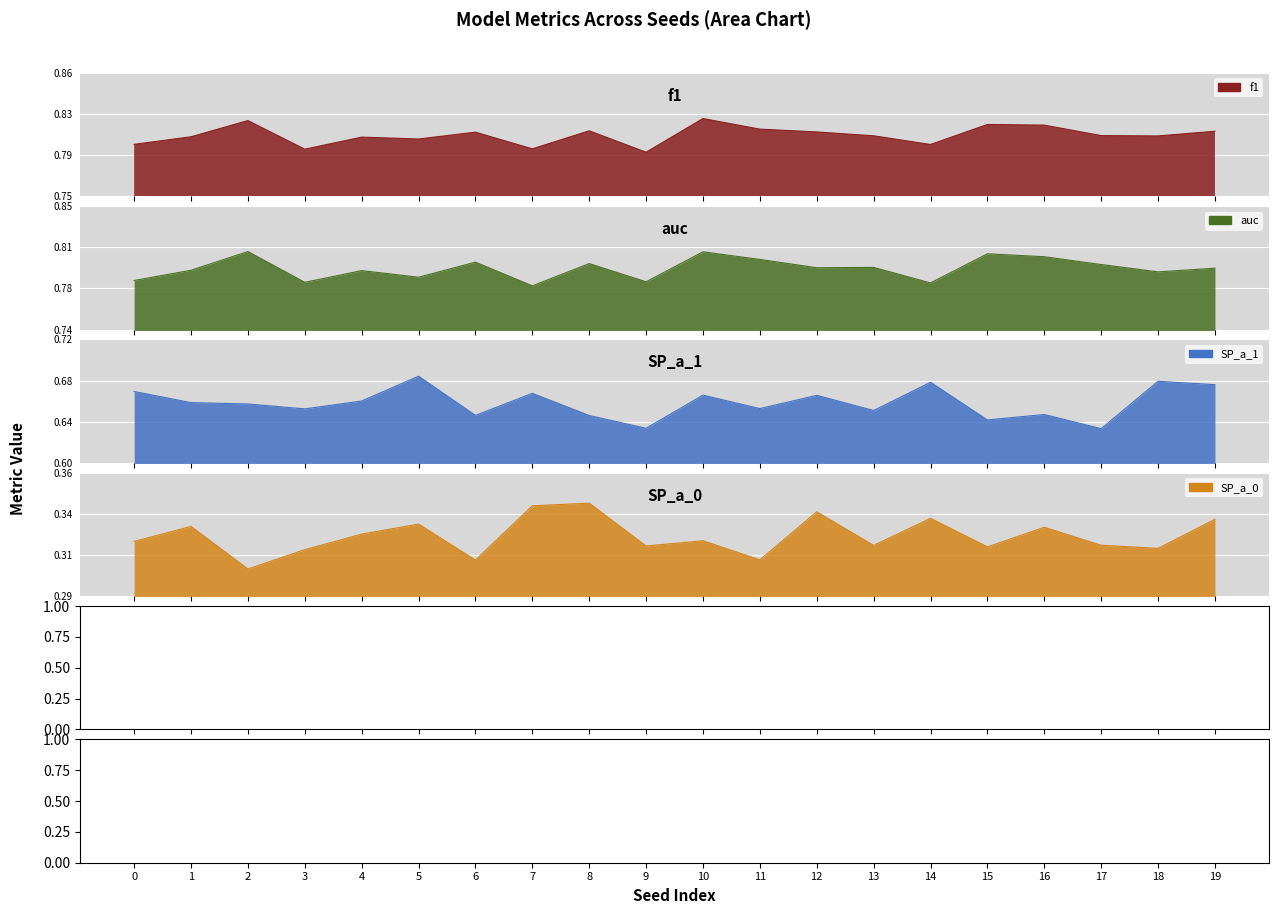

True or false: SP_a_1 has a value of 0.4 at 12.

False